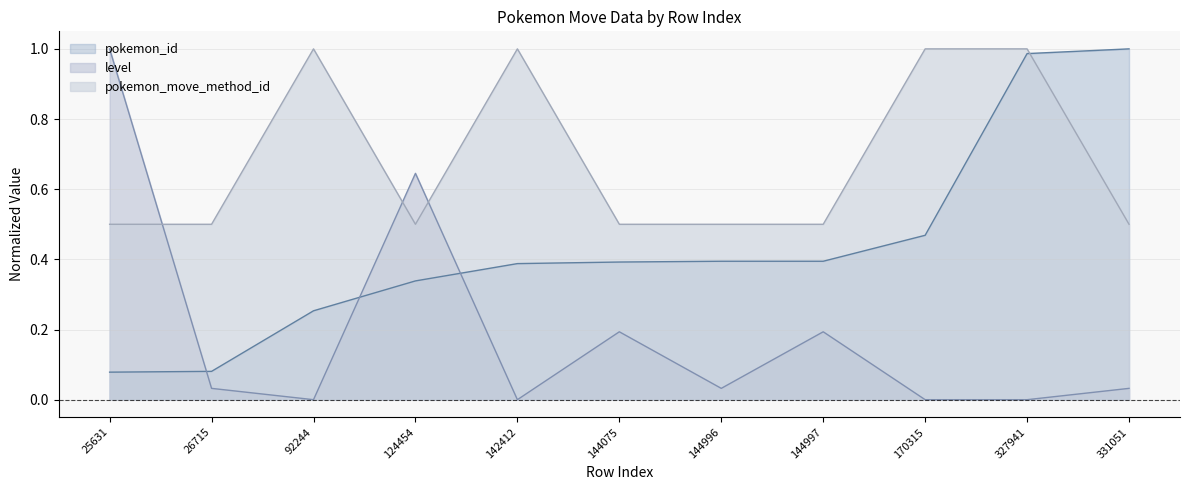

How many lines are shown in the chart?

3